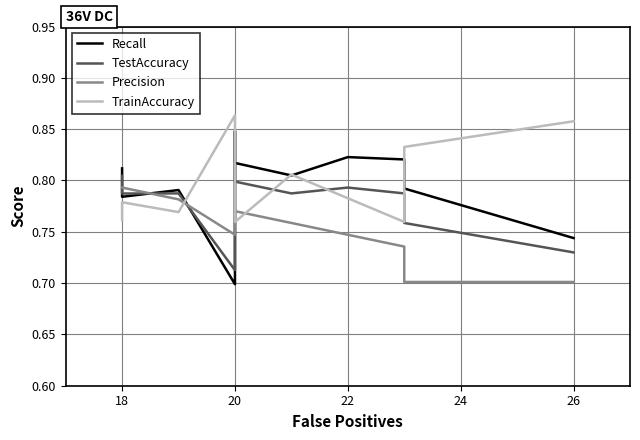

Count the Precision values in the range 0 to 1.

11